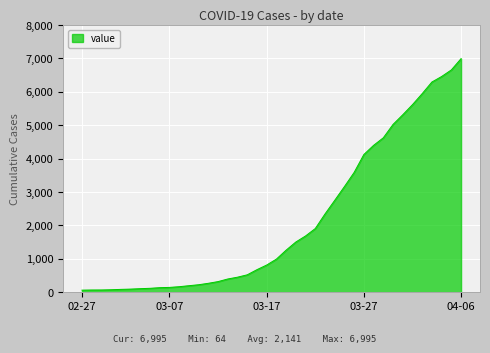

What is the maximum value shown in the chart?

6995